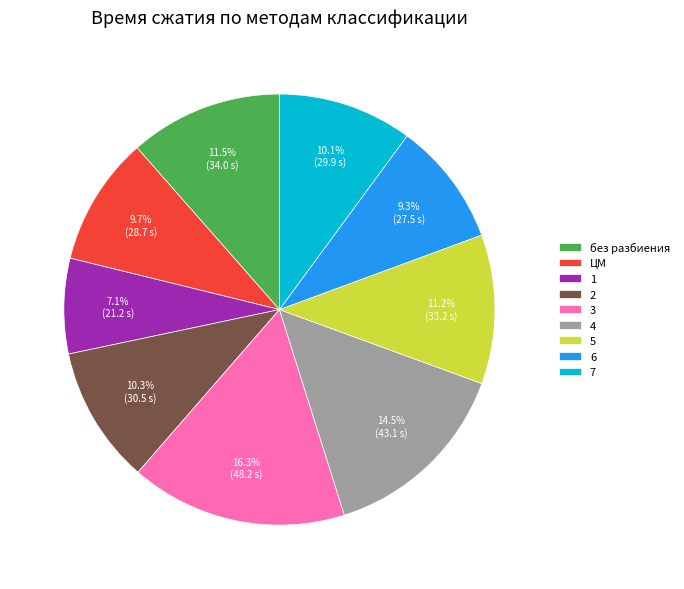

Count the number of slices in the pie.

9